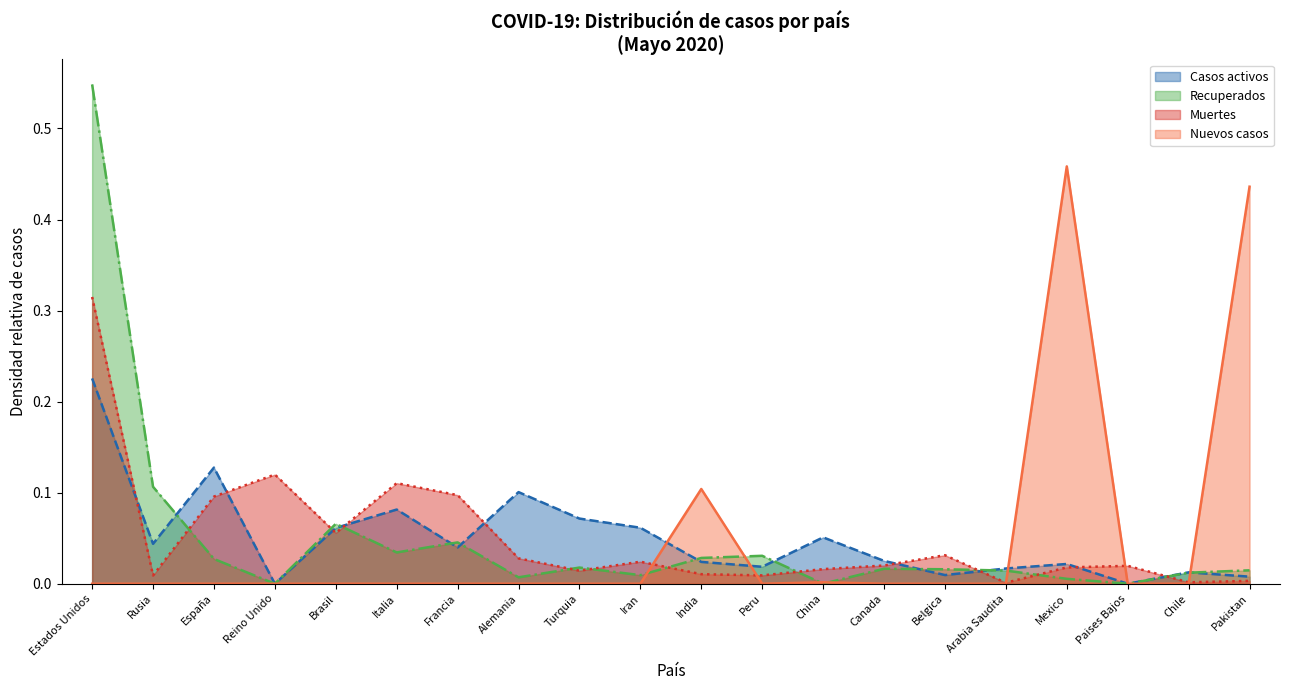

What is the difference between the second highest and second lowest values in the Casos activos series?

0.1